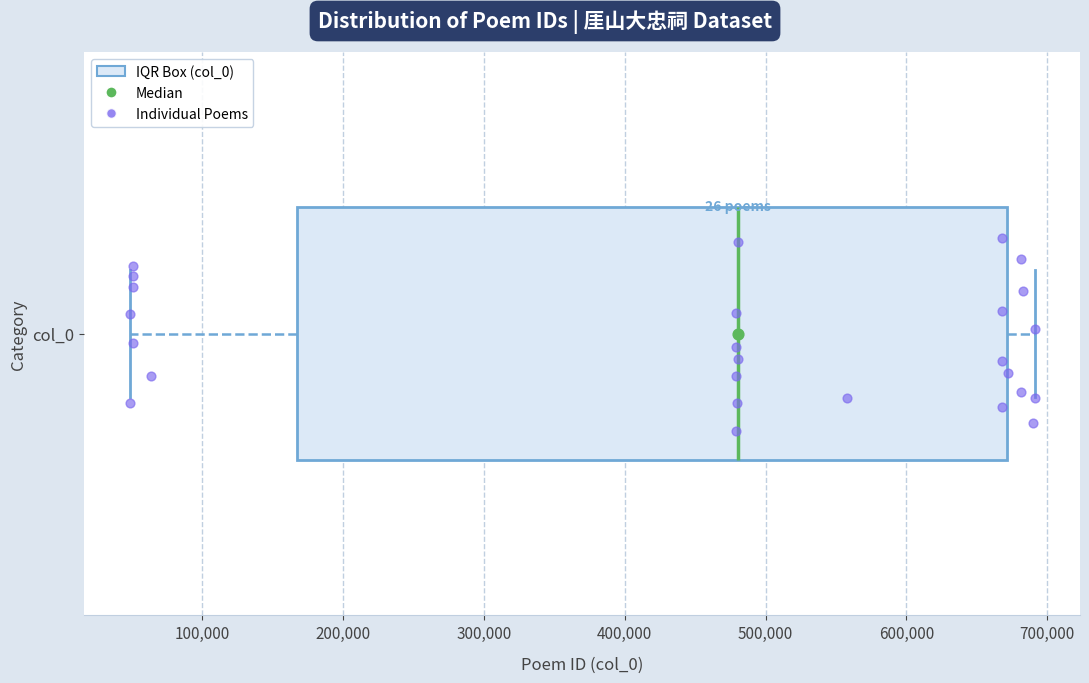

Read this box plot against the x-axis: the position of the median line, the range covered by the box, and the ends of both whiskers. The values are not printed on the chart, so give them approximately, as read against the axis.

median 480000, box 170000 to 670000, whiskers 50000 to 690000